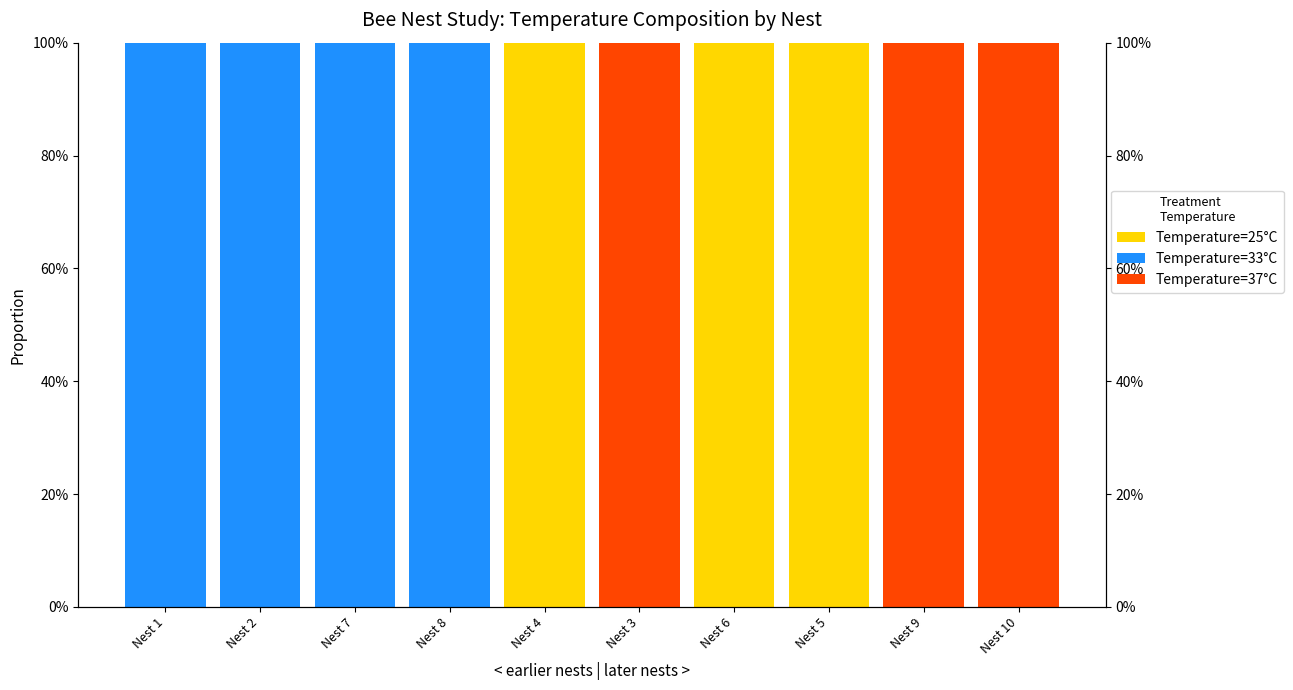

What is the highest value of the Temperature=37°C series?

1